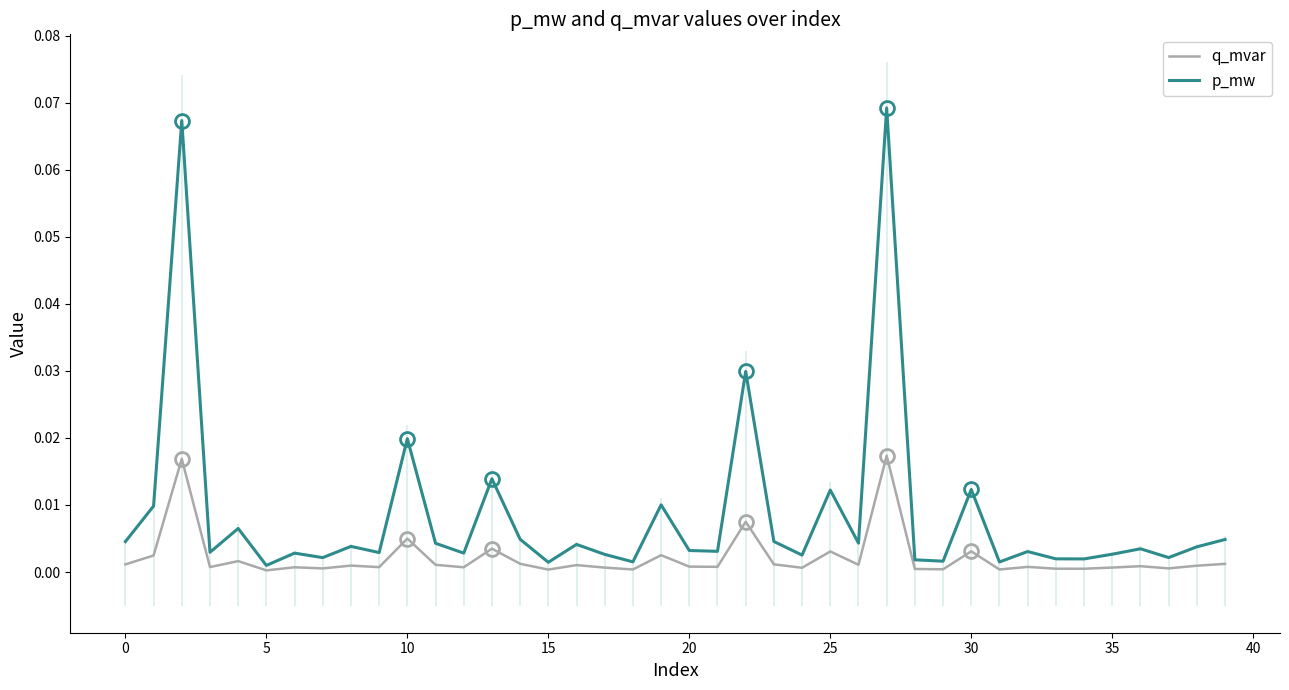

True or false: q_mvar and p_mw intersect in this chart.

False